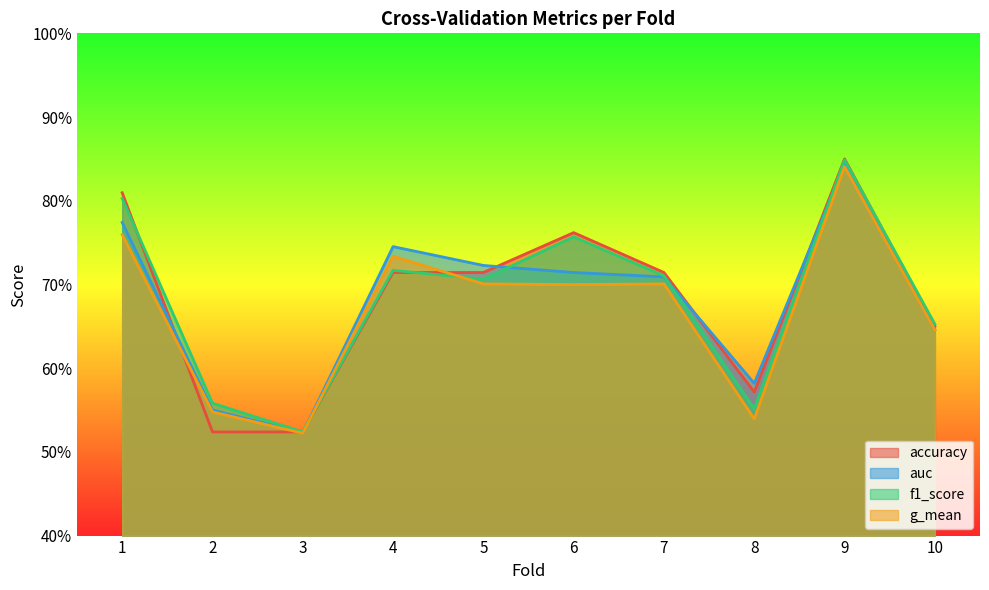

What is the total value across all series at 1?

3.1